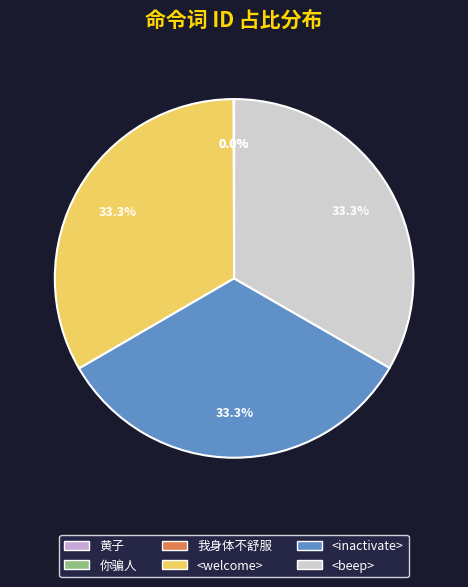

Is there any slice that represents more than half of the pie?

No